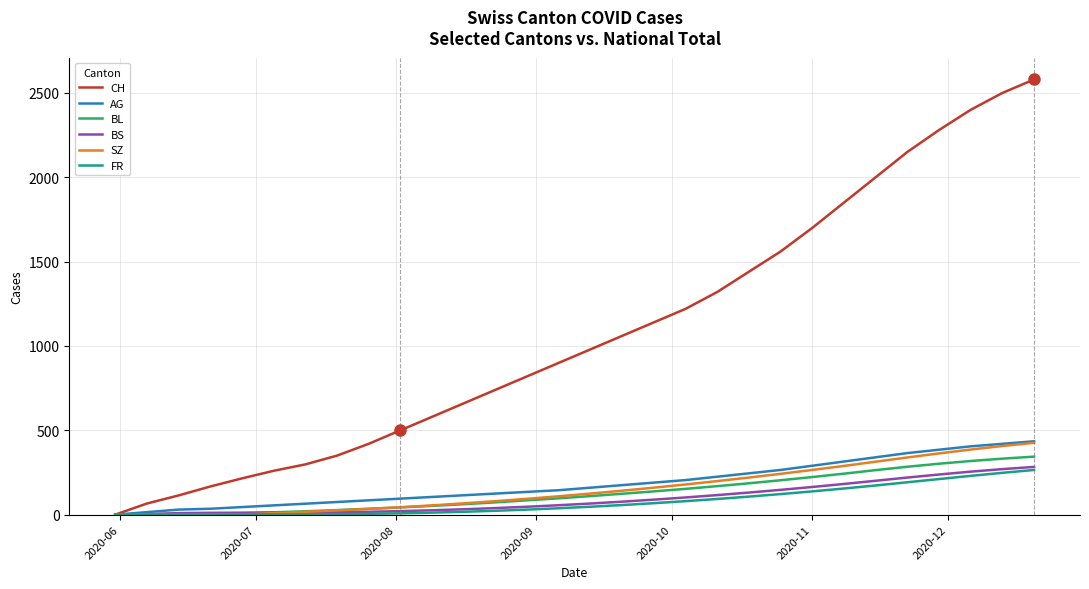

What is the maximum value shown in the chart?

2580